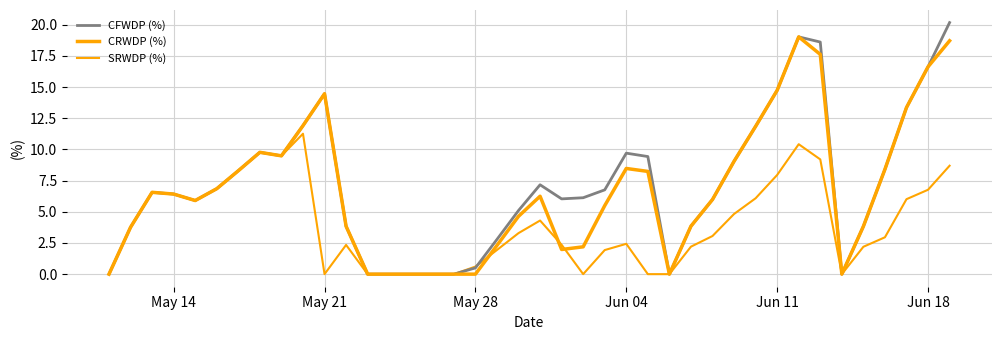

Reading right to left, list all the values displayed in this chart.

CFWDP (%): 20.2	16.6	13.4	8.4	3.8	0.0	18.6	19.0	14.7	11.9	9.0	6.0	3.8	0.0	9.4	9.7	6.8	6.1	6.0	7.2	5.1	2.8	0.5	0.0	0.0	0.0	0.0	0.0	3.8	14.5	11.9	9.5	9.8	8.3	6.9	5.9	6.4	6.6	3.8	0.0
CRWDP (%): 18.7	16.6	13.4	8.4	3.8	0.0	17.6	19.0	14.7	11.9	9.0	6.0	3.8	0.0	8.2	8.5	5.5	2.2	2.0	6.2	4.6	2.3	0.0	0.0	0.0	0.0	0.0	0.0	3.8	14.5	11.9	9.5	9.8	8.3	6.9	5.9	6.4	6.6	3.8	0.0
SRWDP (%): 8.7	6.8	6.0	3.0	2.2	0.0	9.2	10.4	8.0	6.1	4.8	3.1	2.2	0.0	0.0	2.4	1.9	0.0	2.4	4.3	3.3	1.9	0.6	0.0	0.0	0.0	0.0	0.0	2.3	0.0	11.3	9.5	9.8	8.3	6.9	5.9	6.4	6.6	3.8	0.0